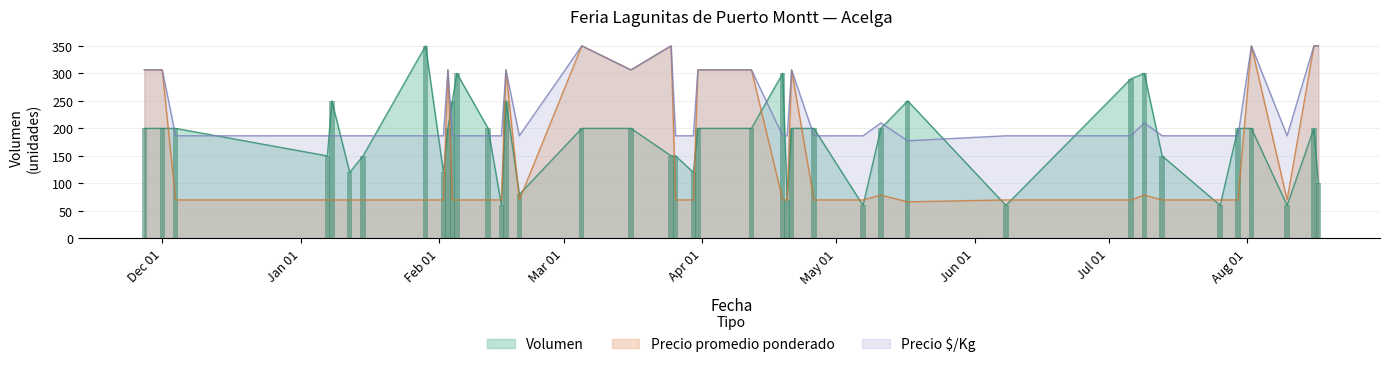

What are all the series names shown in the legend?

Volumen, Precio promedio ponderado, Precio $/Kg